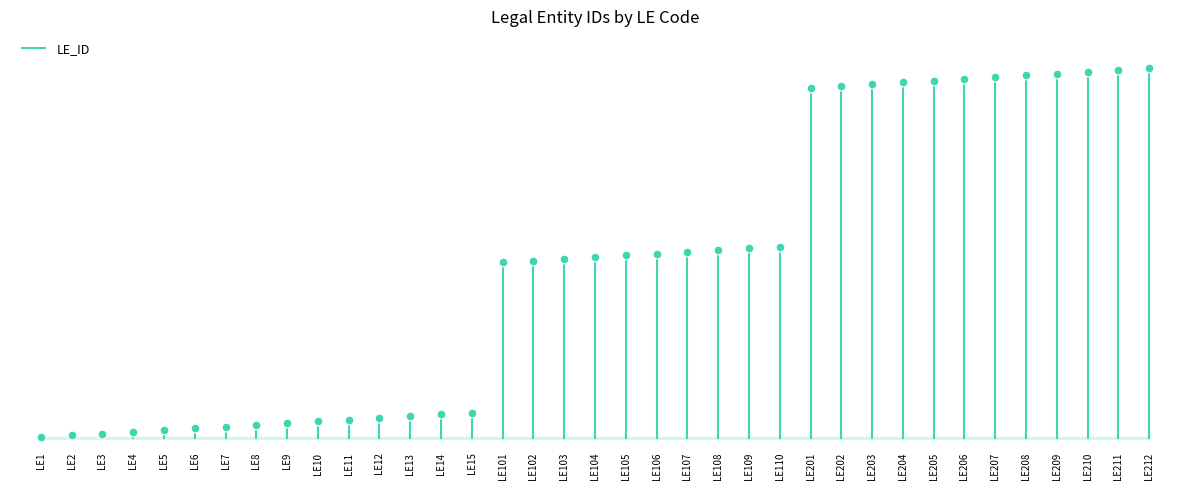

Between LE209 and LE15, which is larger?

LE209